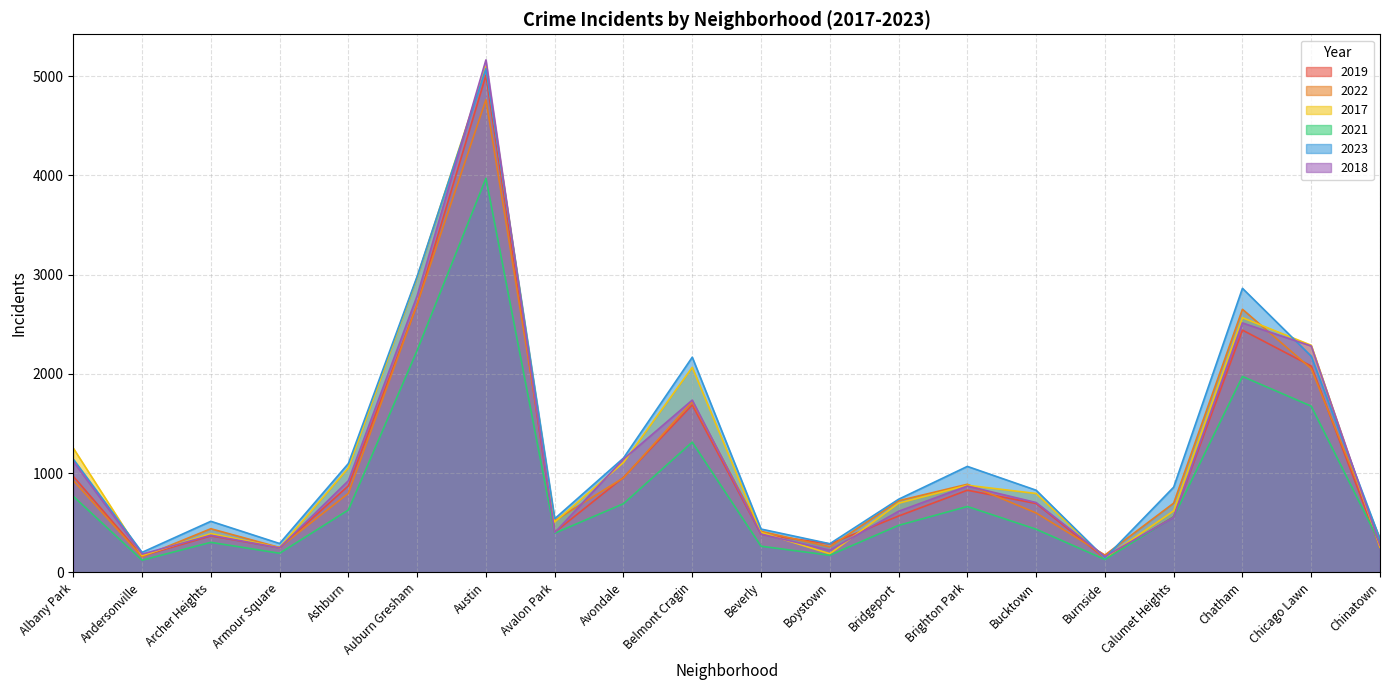

Which series has the largest total across all categories?

2023